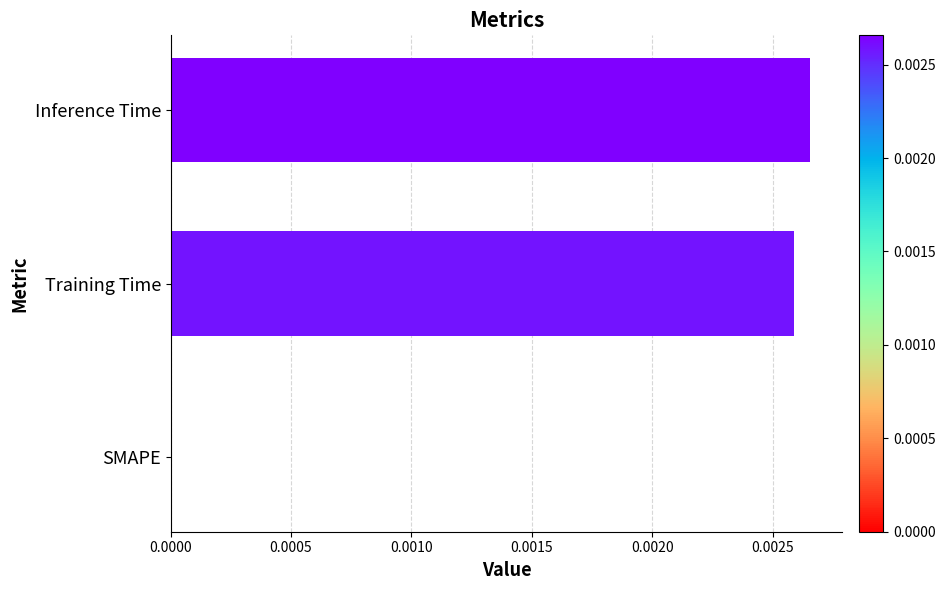

At which category does the chart reach its peak across all series?

Inference Time